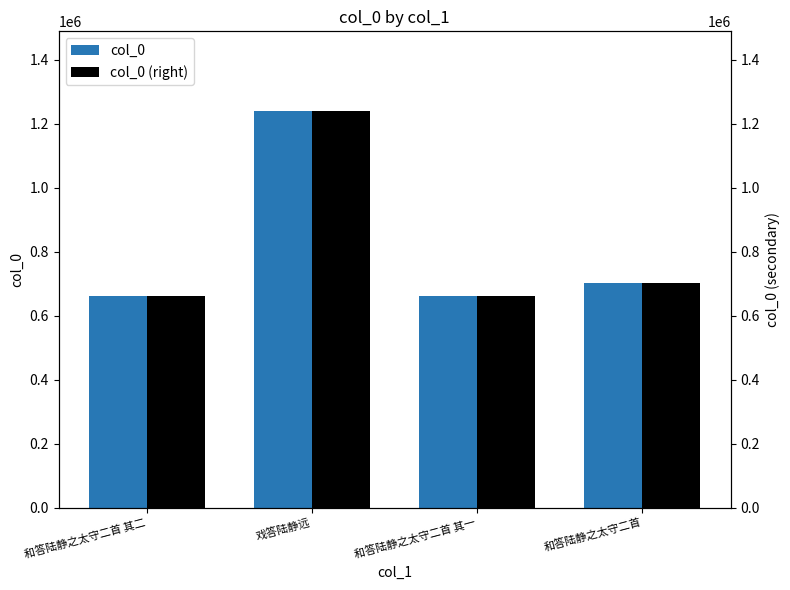

What is the greatest value displayed?

1240493